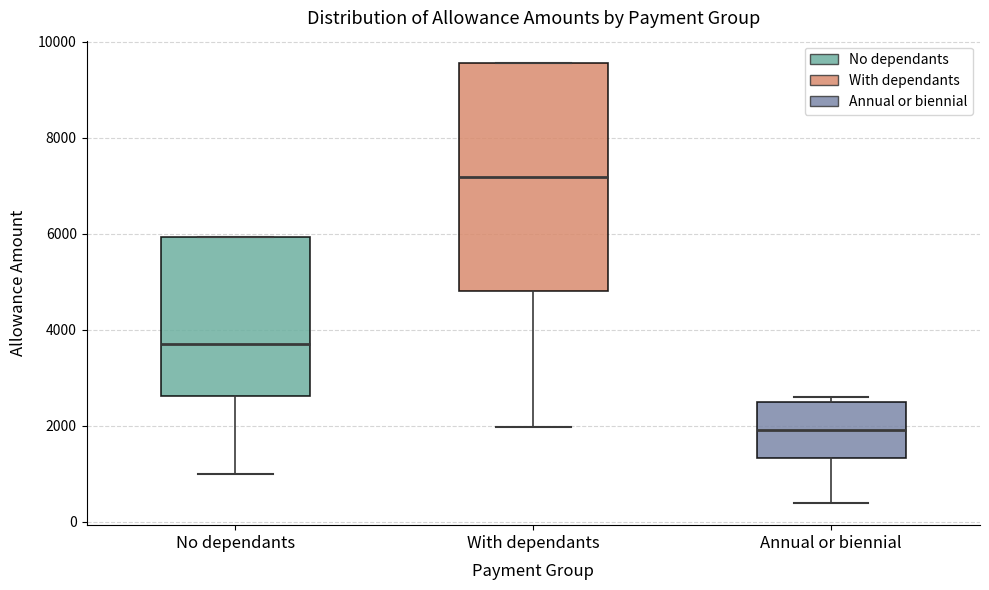

Where is the upper edge of the box for With dependants on the y-axis? The values are not printed on the chart, so give them approximately, as read against the axis.

9600